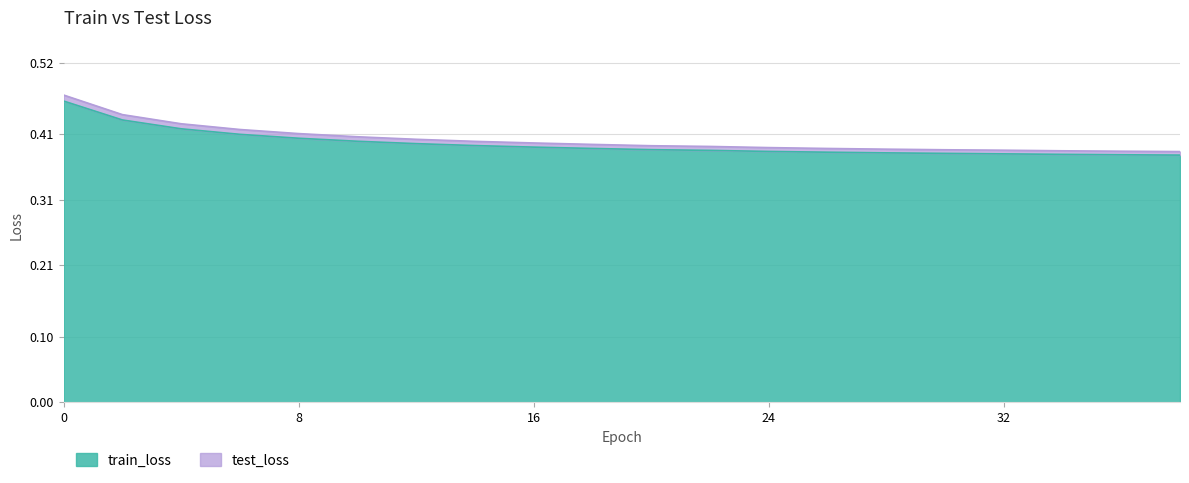

Rank the categories by train_loss value from lowest to highest.

38, 36, 34, 32, 30, 28, 26, 24, 22, 20, 18, 16, 14, 12, 10, 8, 6, 4, 2, 0